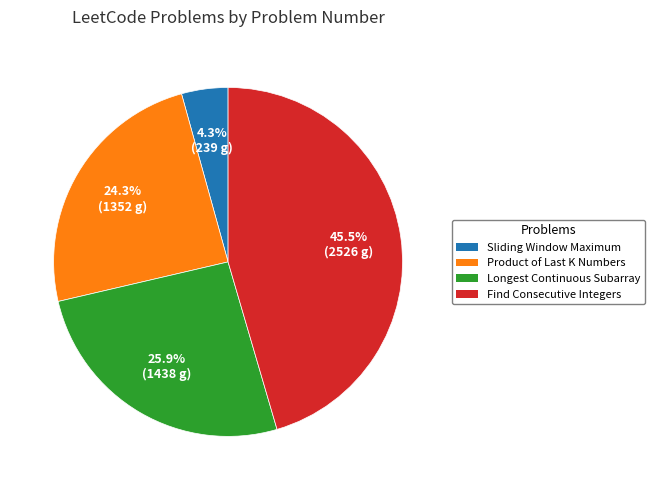

Approximately how many times larger is the value at Find Consecutive Integers compared to Sliding Window Maximum?

10.6